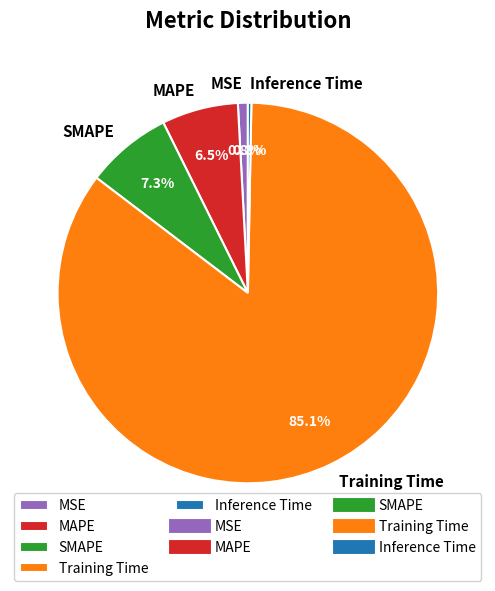

Is there a majority slice in this chart?

Yes